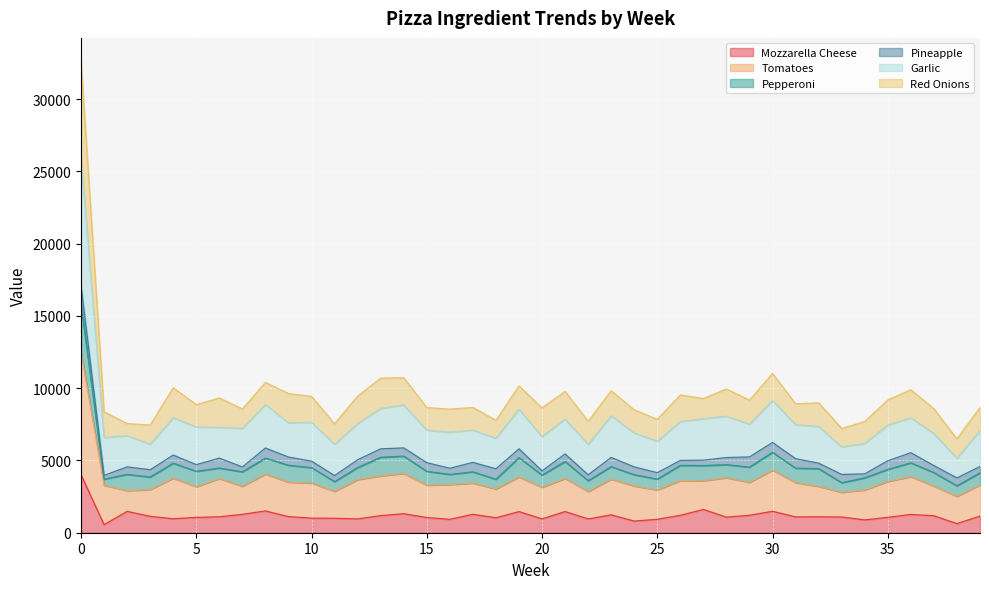

What are all the series names shown in the legend?

Mozzarella Cheese, Tomatoes, Pepperoni, Pineapple, Garlic, Red Onions